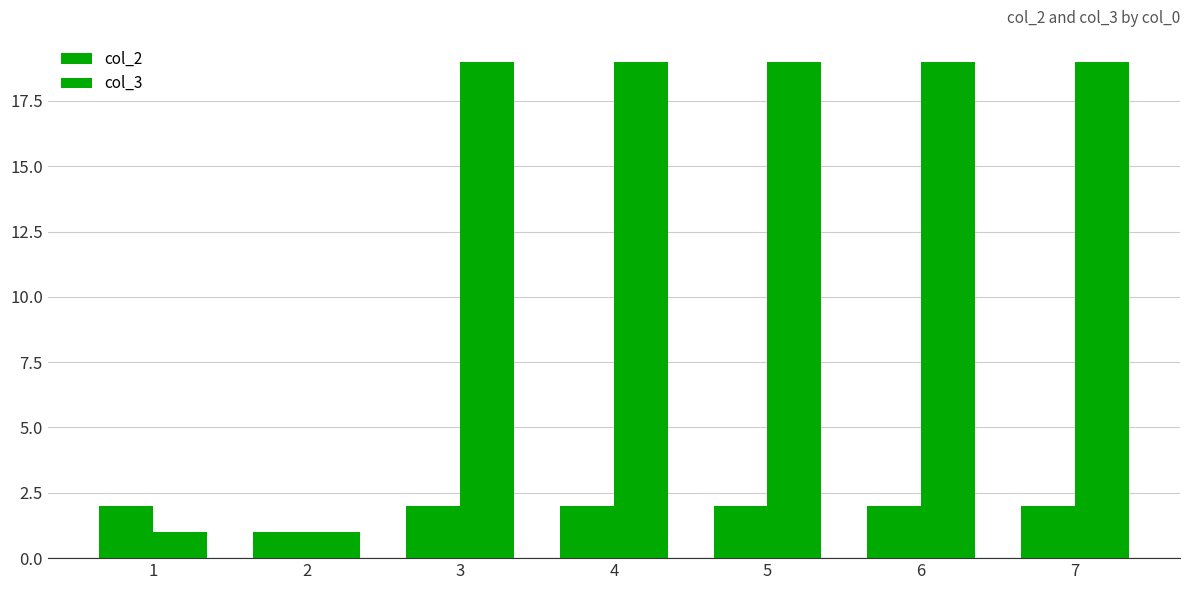

How many distinct data groups are displayed?

2